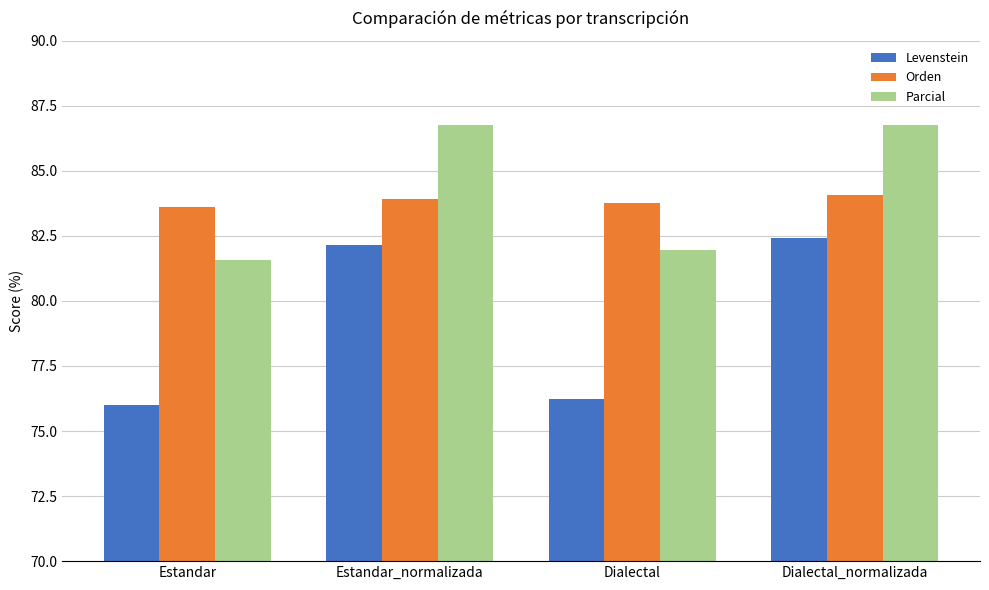

What is the maximum value shown in the chart?

86.8